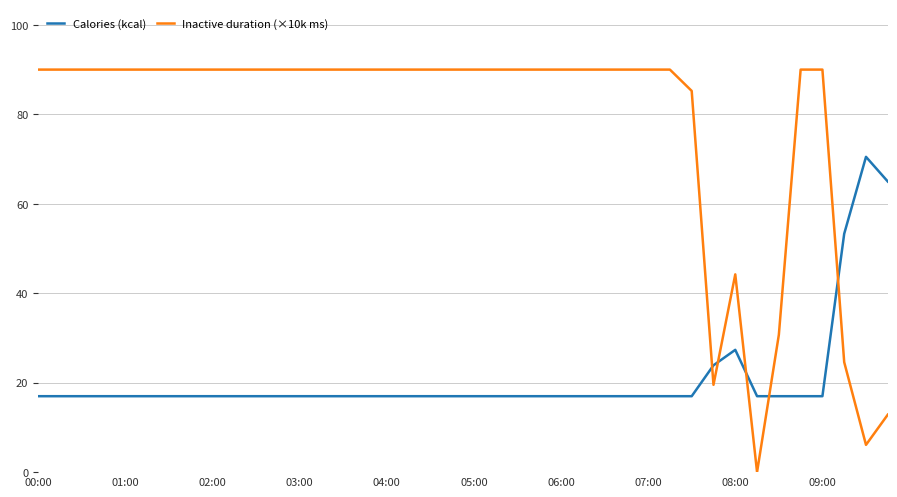

At how many categories does at least one series exceed 33?

37